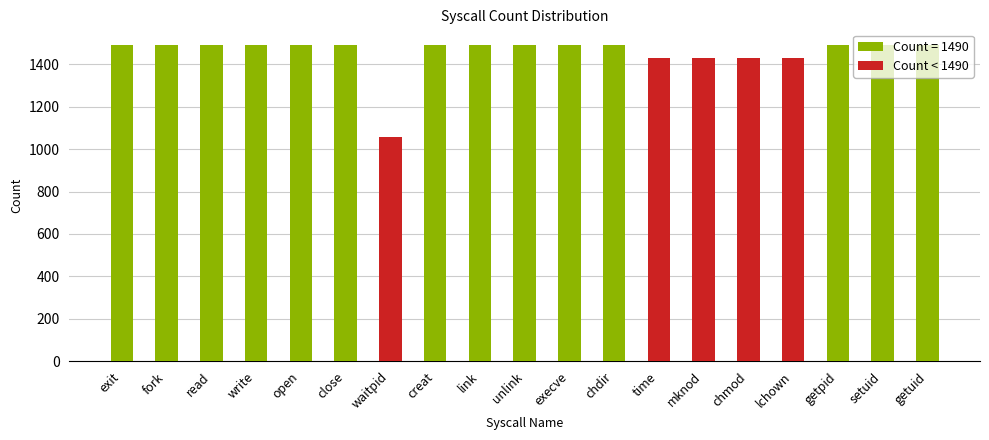

What is the sum of all values?

27636